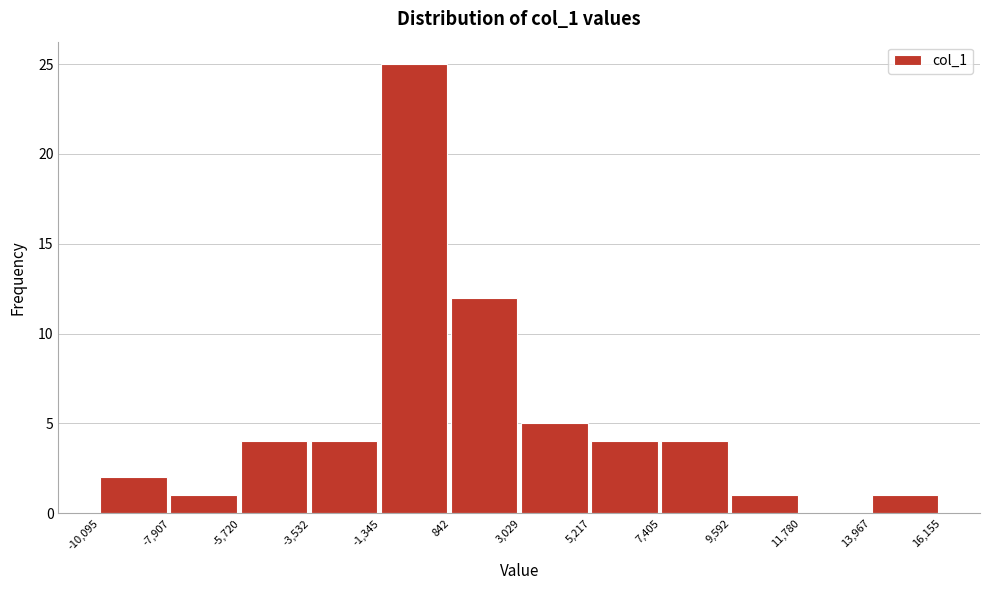

Over which range of the x-axis is the bar tallest?

-1,345 to 842